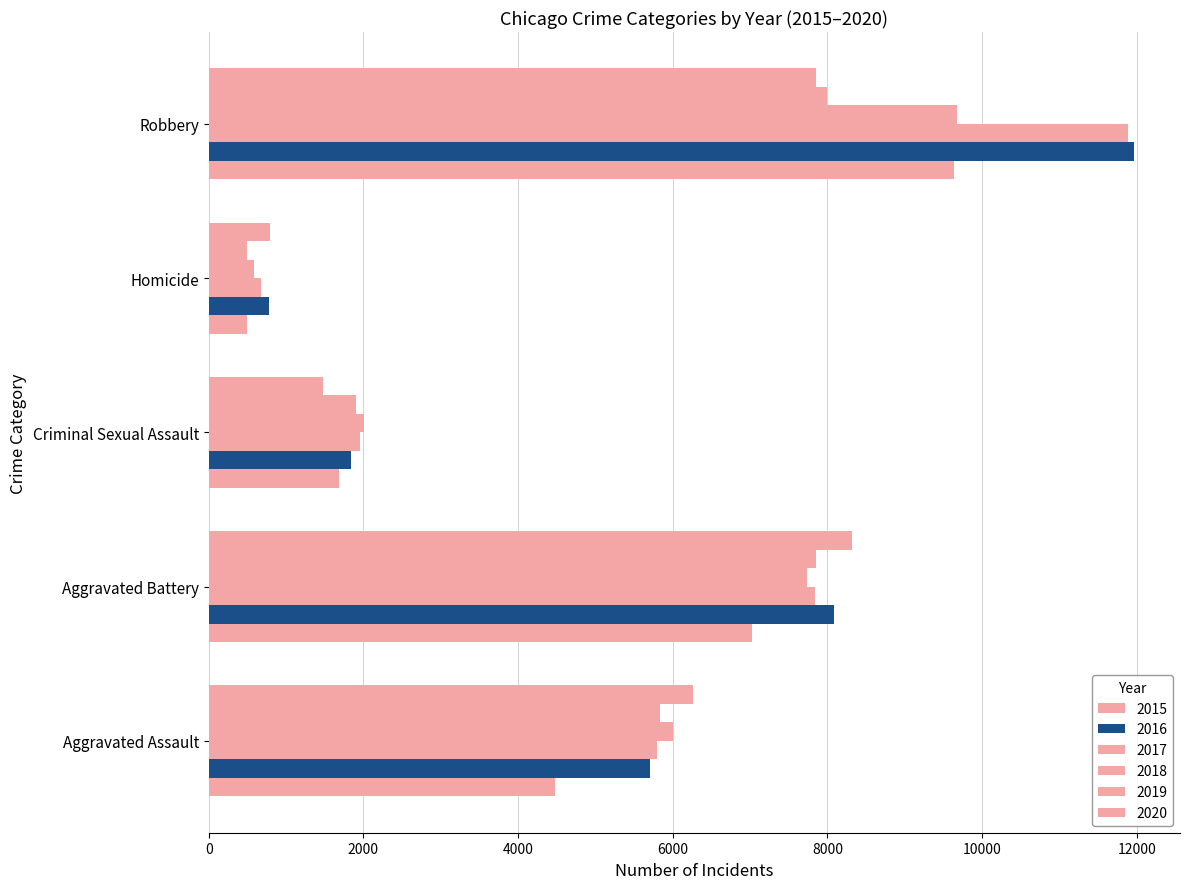

How many data points in 2015 are less than 4480?

2